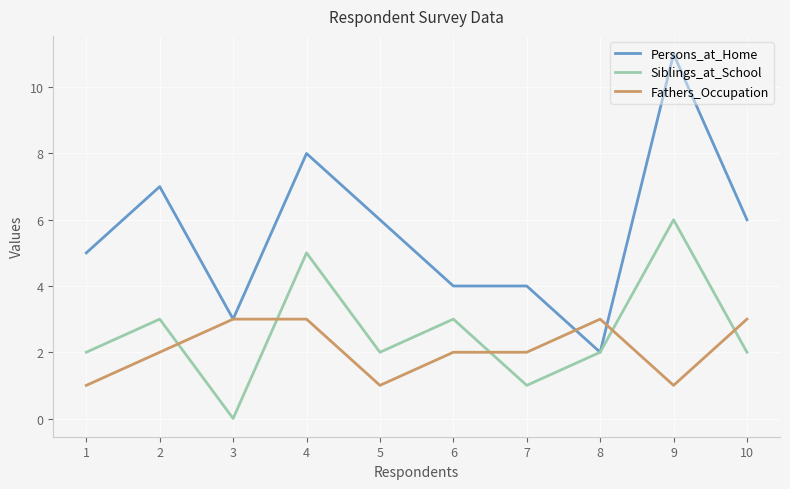

Reading left to right, transcribe all the data shown in this chart.

Persons_at_Home: 5	7	3	8	6	4	4	2	11	6
Siblings_at_School: 2	3	0	5	2	3	1	2	6	2
Fathers_Occupation: 1	2	3	3	1	2	2	3	1	3